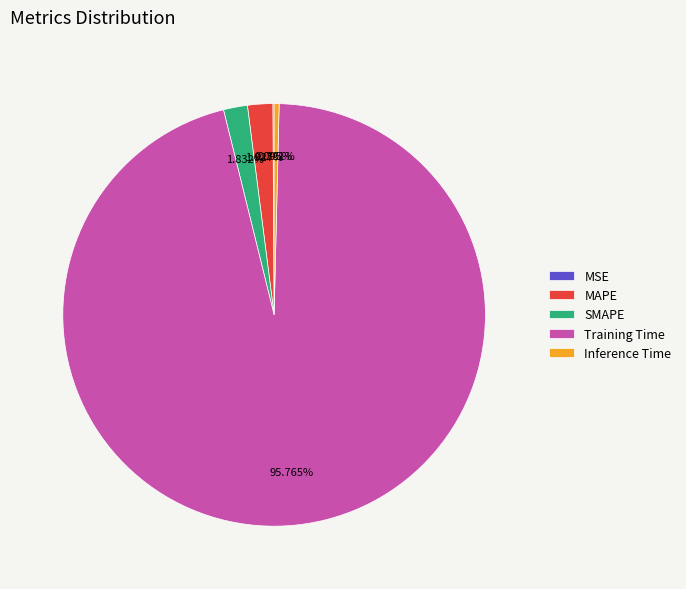

Which category has the biggest portion of the pie?

Training Time